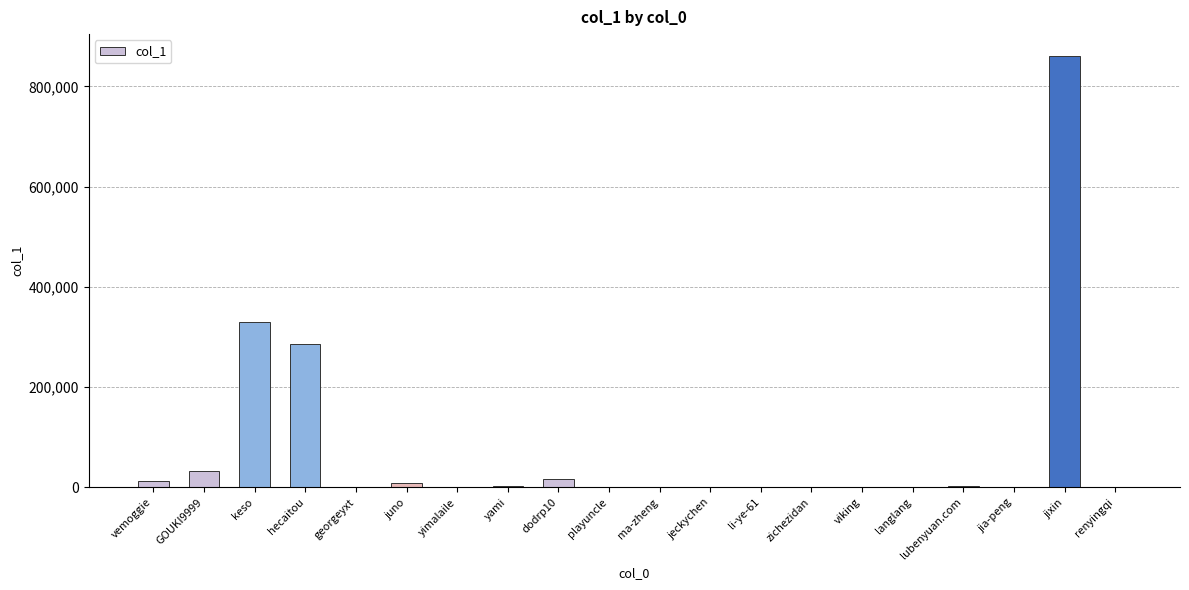

What is the maximum value shown in the chart?

861101